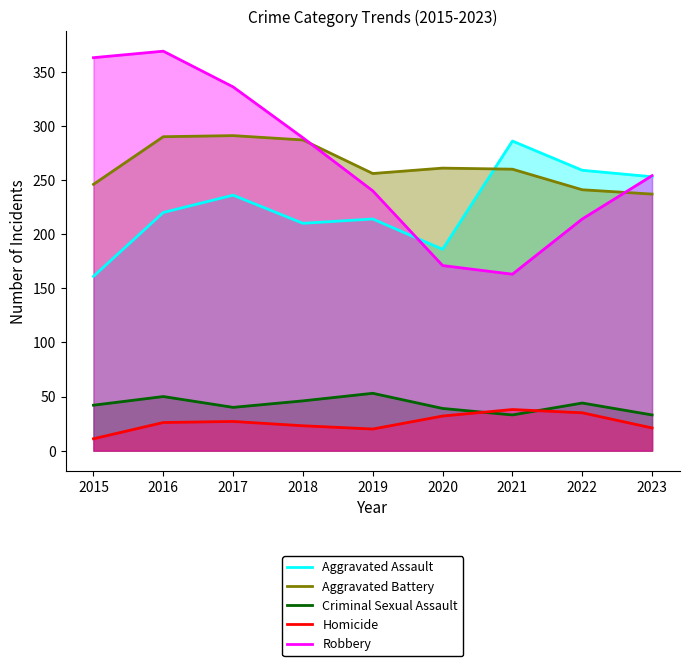

The Aggravated Assault series shows 214 at 2019. True or false?

True